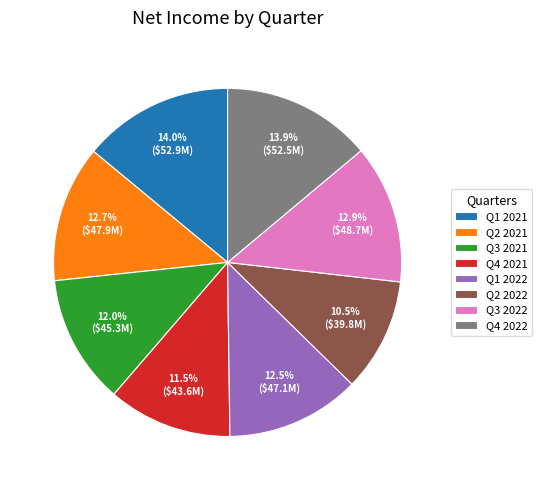

What is the ratio of the value at Q2 2022 to the value at Q1 2021?

0.8